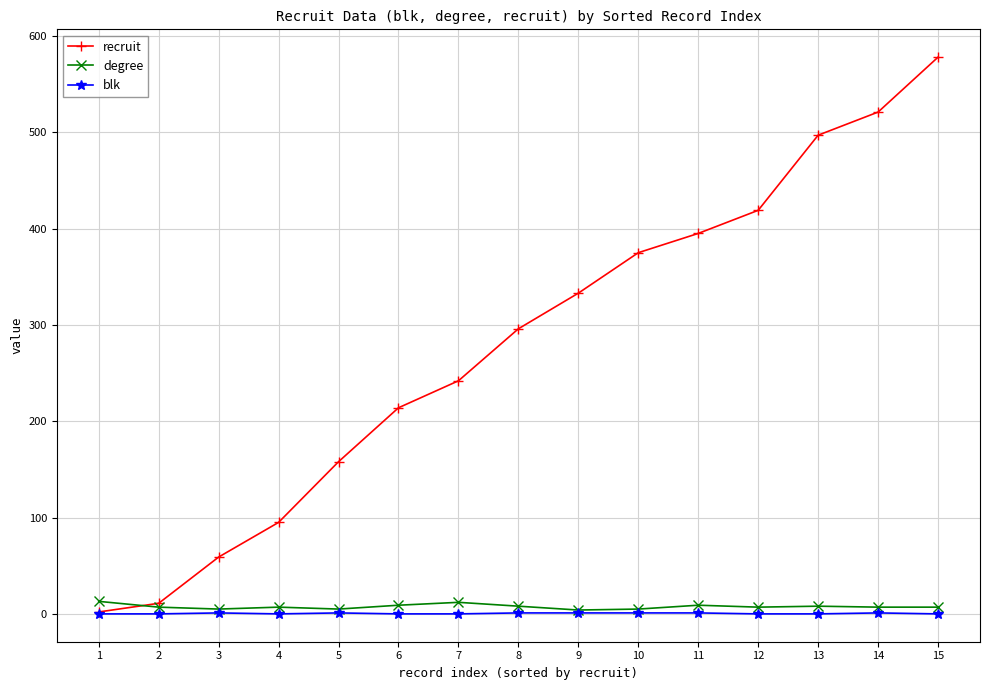

Which series has the widest spread of values?

recruit